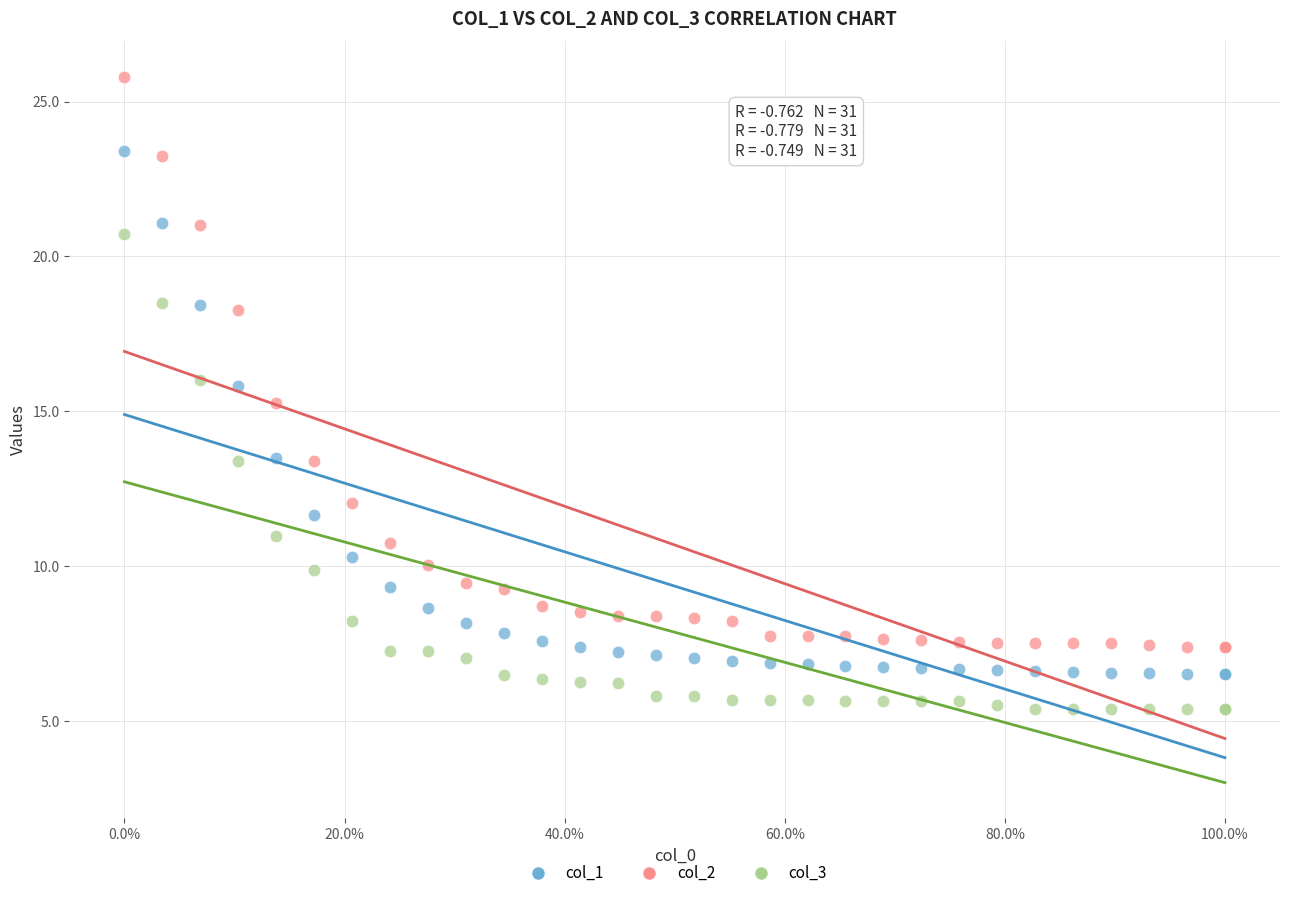

What are all the series names shown in the legend?

col_1, col_2, col_3